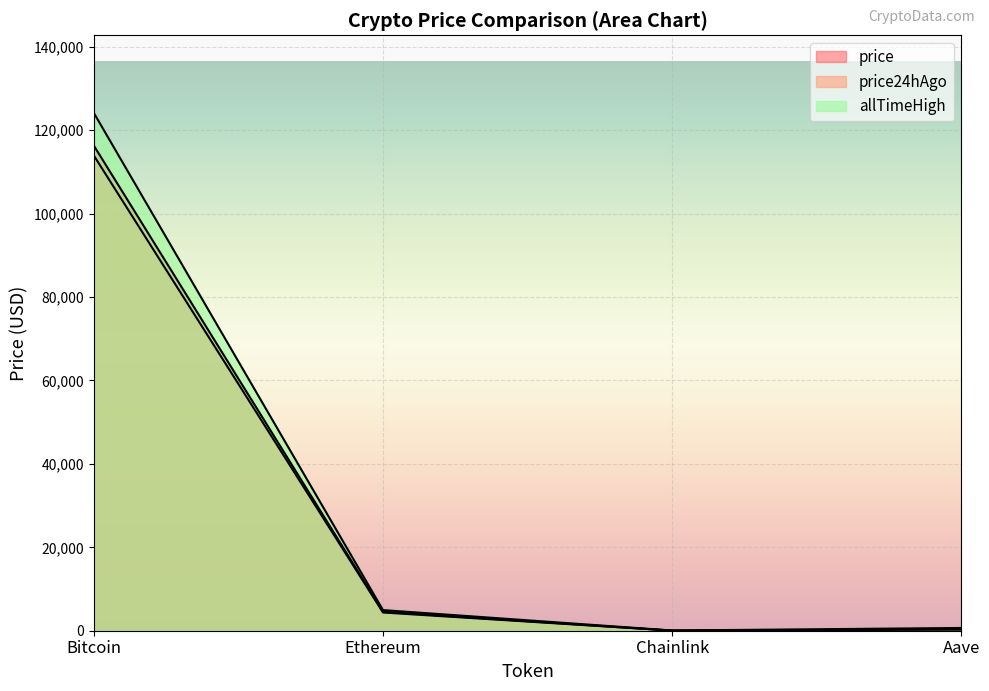

True or false: price24hAgo and price intersect in this chart.

False